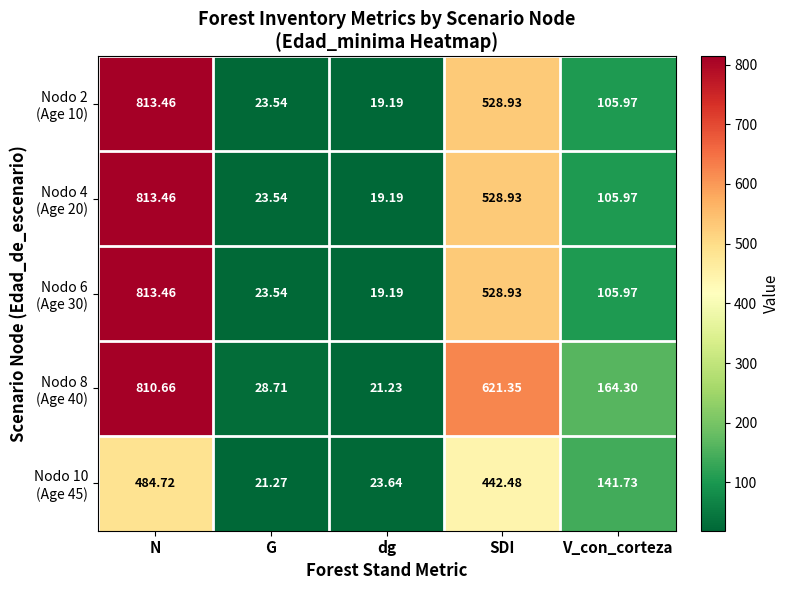

At how many categories does at least one series exceed 286?

2